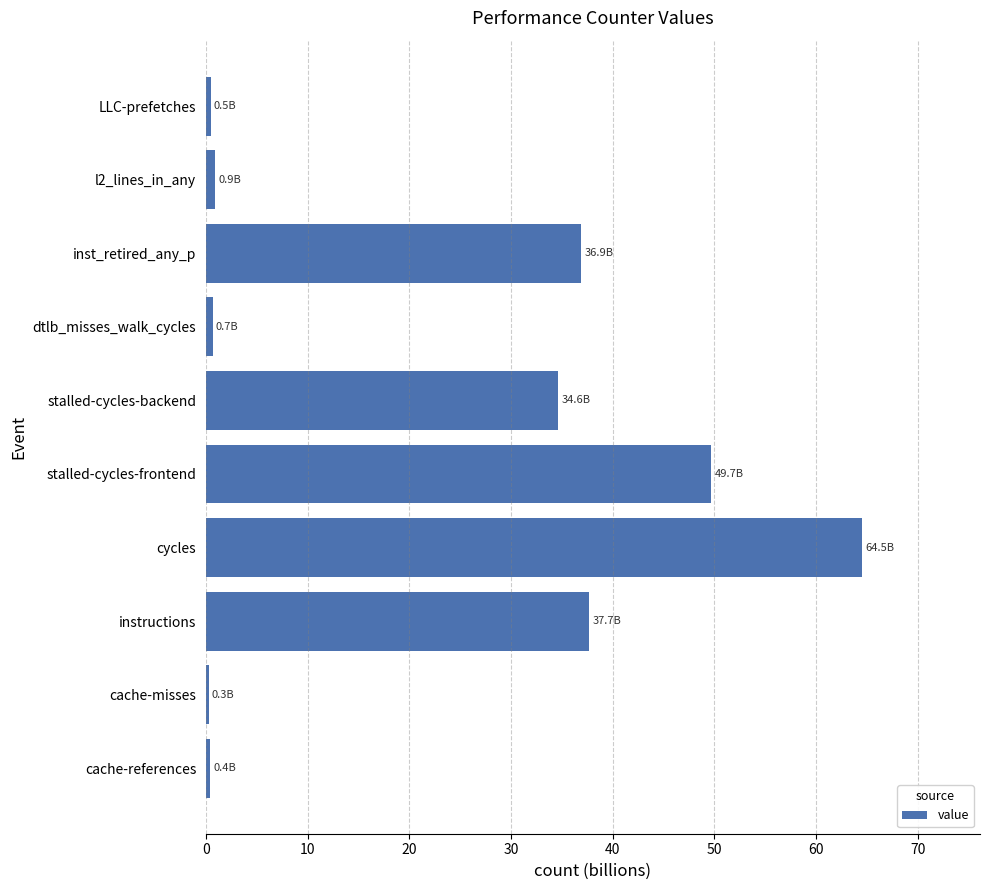

What is the greatest value displayed?

64.5